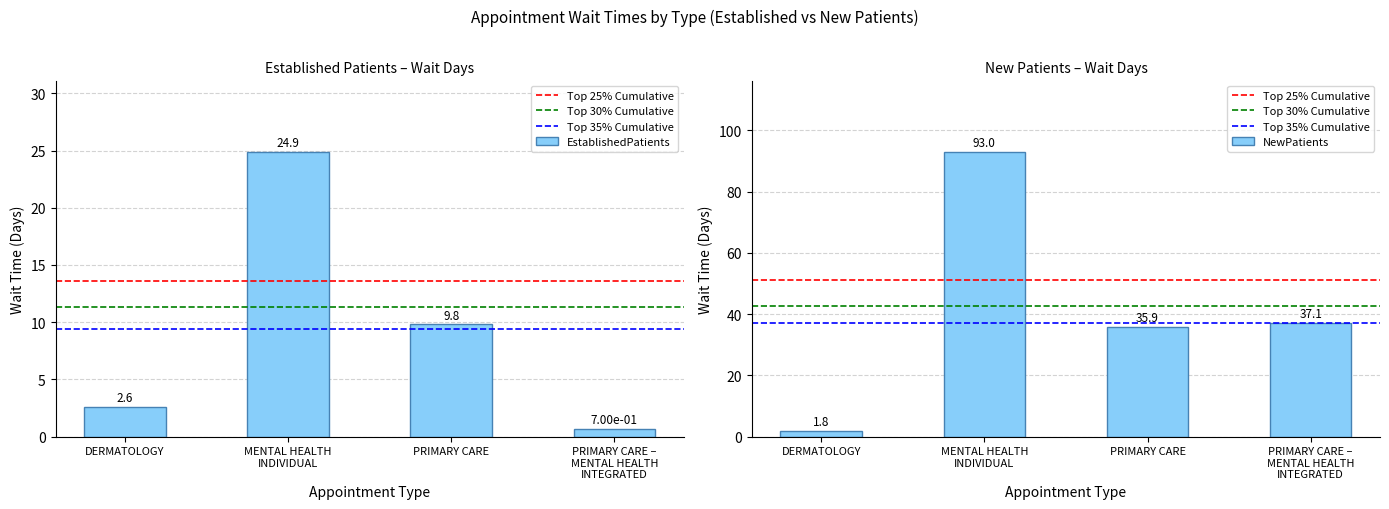

What is the spread (max minus min) of values at MENTAL HEALTH INDIVIDUAL?

68.1